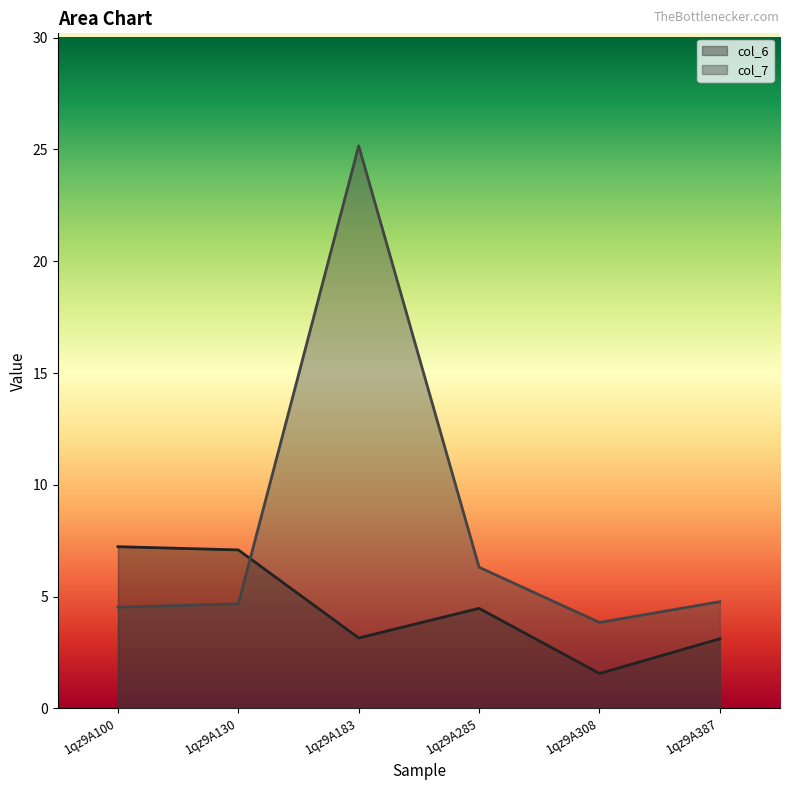

What value does the col_6 series have at 1qz9A100?

7.2